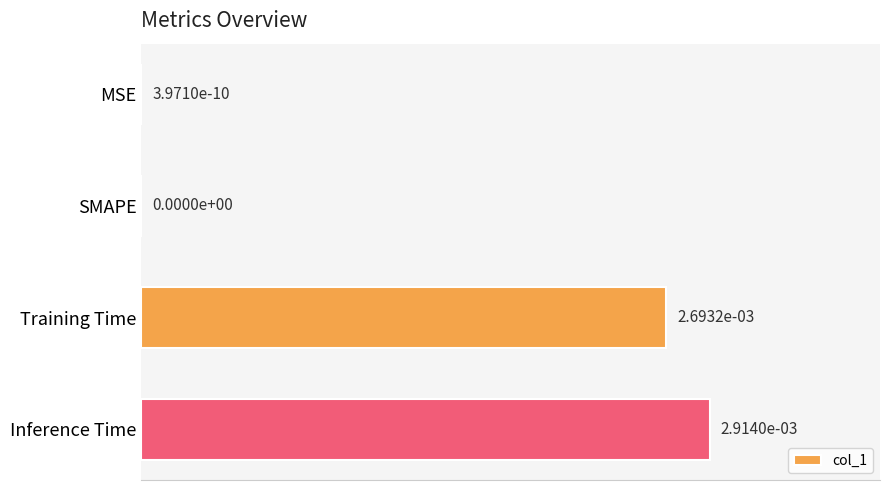

Between Inference Time and MSE, which is larger?

Inference Time